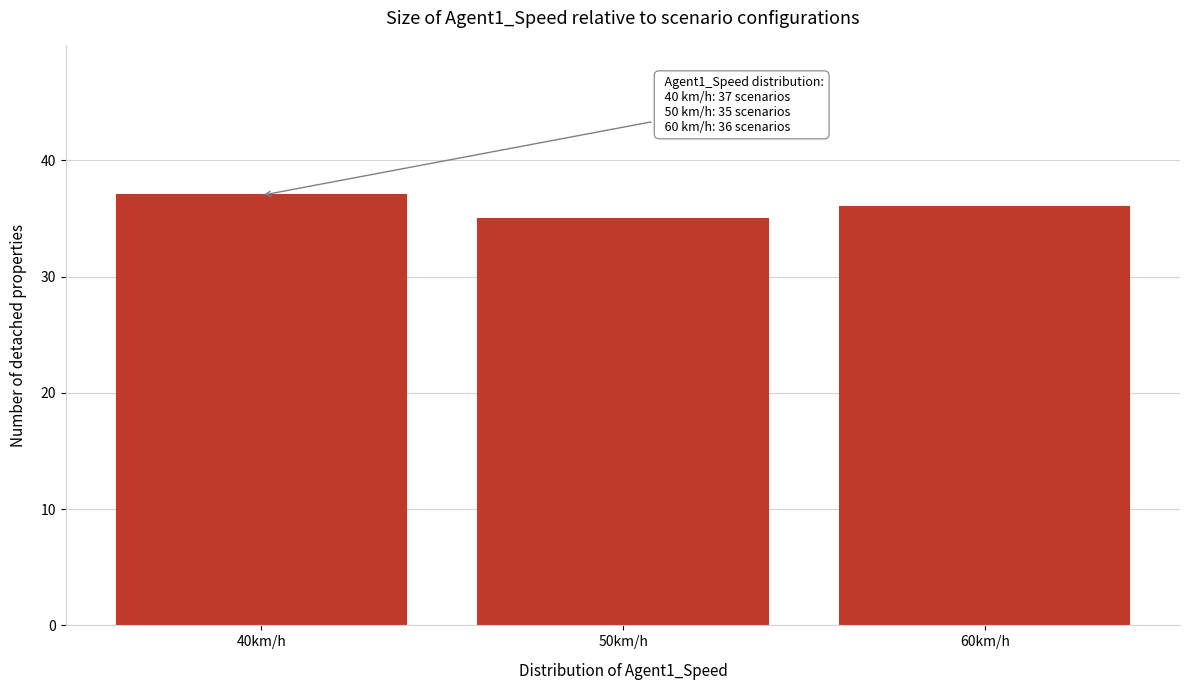

Reading left to right, what are all the values shown in this chart?

37	35	36